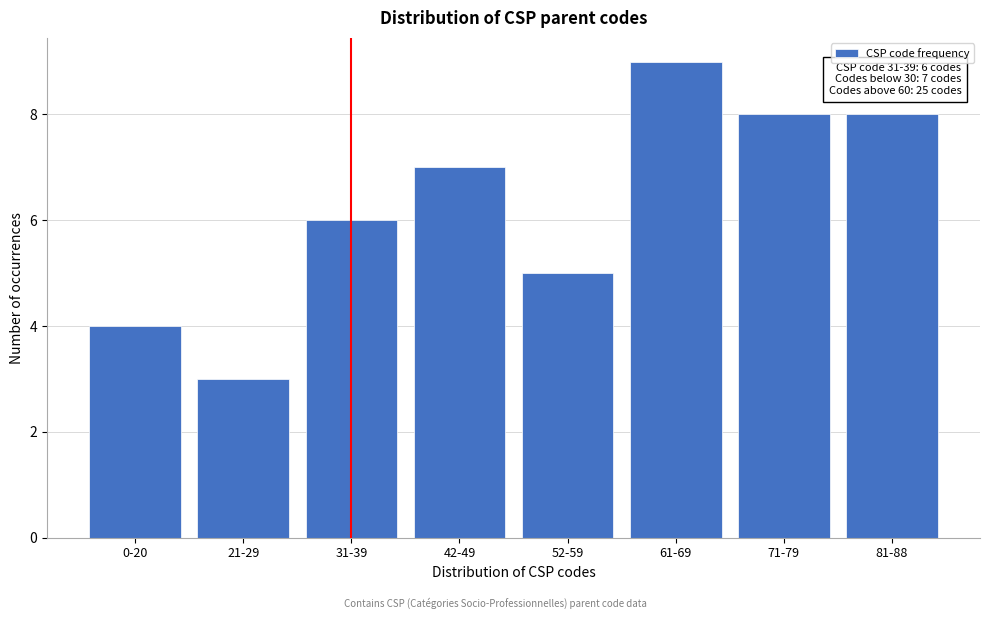

Reading left to right, what are all the values shown in this chart?

0-20=4	21-29=3	31-39=6	42-49=7	52-59=5	61-69=9	71-79=8	81-88=8